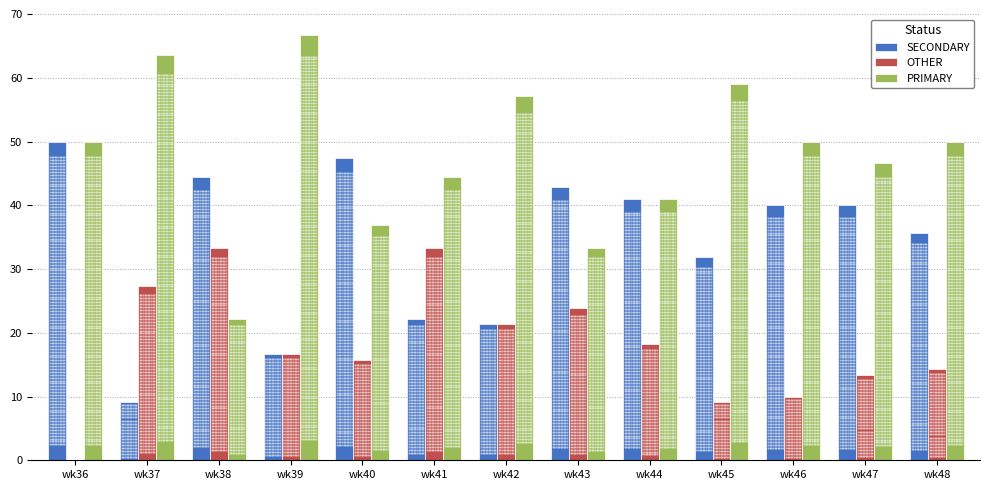

Which series reaches the maximum Y coordinate?

PRIMARY